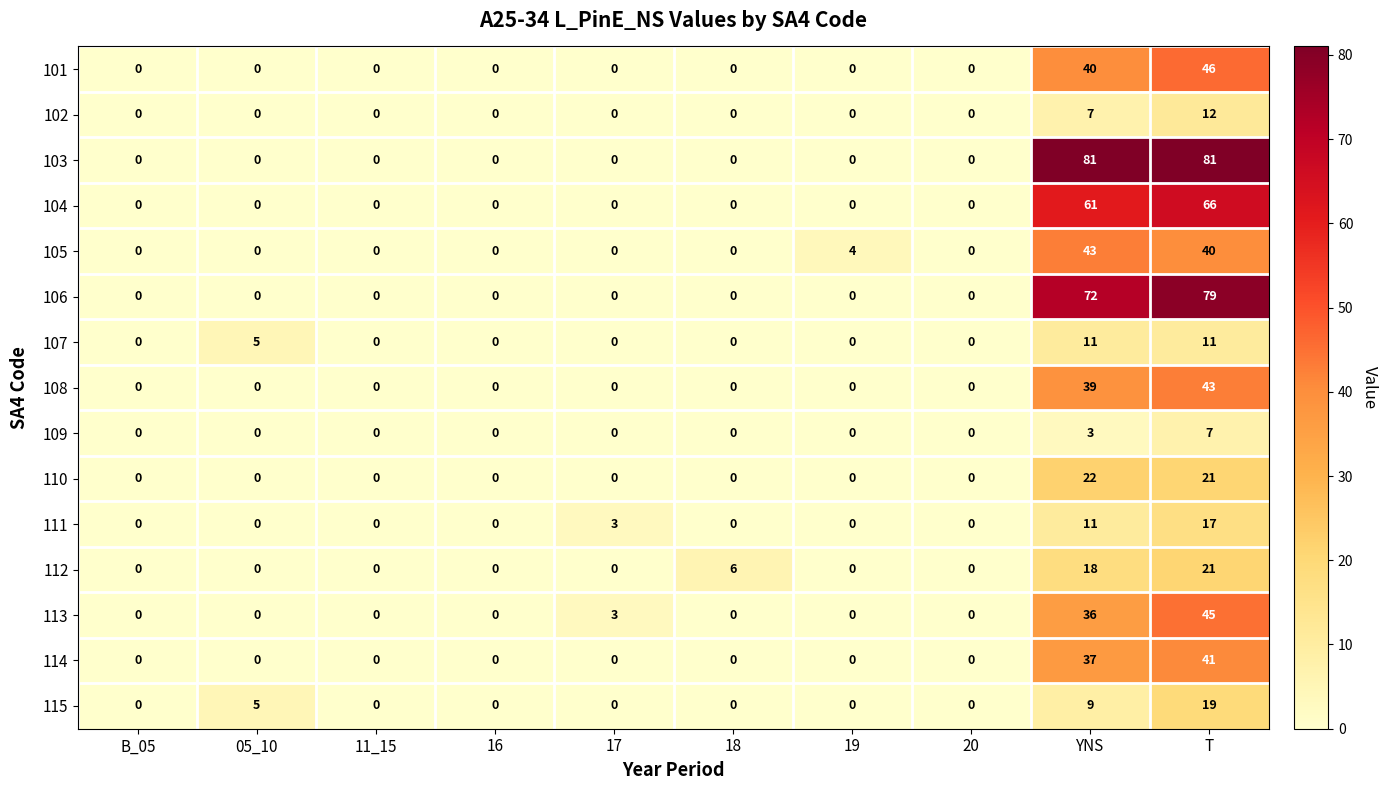

What is the maximum value for 112?

21